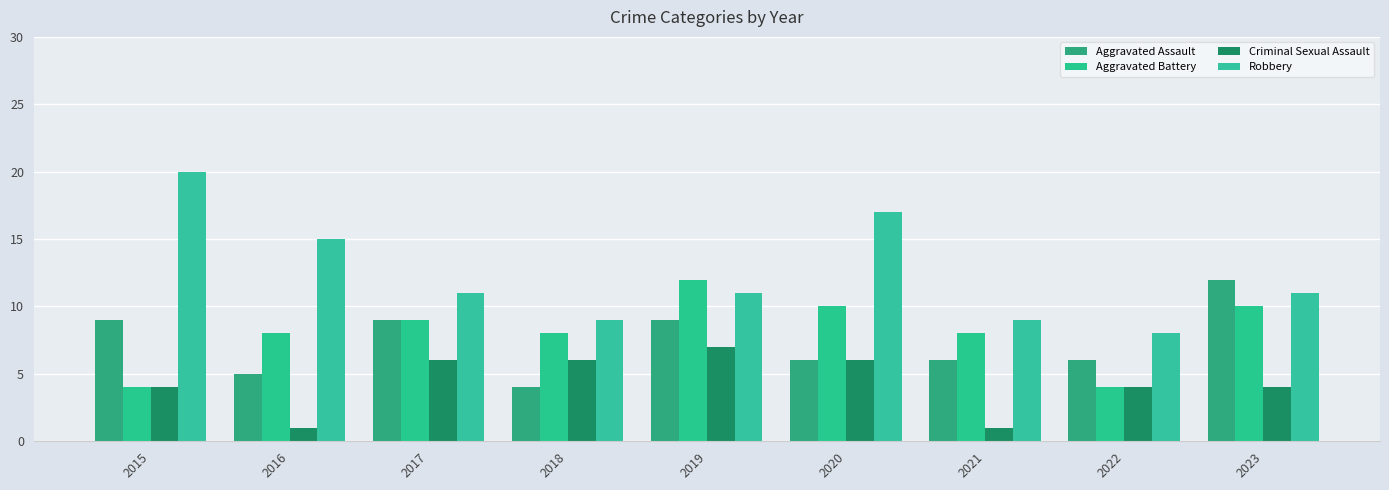

Reading left to right, what are all the values shown in this chart?

Aggravated Assault: 2015=9	2016=5	2017=9	2018=4	2019=9	2020=6	2021=6	2022=6	2023=12
Aggravated Battery: 2015=4	2016=8	2017=9	2018=8	2019=12	2020=10	2021=8	2022=4	2023=10
Criminal Sexual Assault: 2015=4	2016=1	2017=6	2018=6	2019=7	2020=6	2021=1	2022=4	2023=4
Robbery: 2015=20	2016=15	2017=11	2018=9	2019=11	2020=17	2021=9	2022=8	2023=11